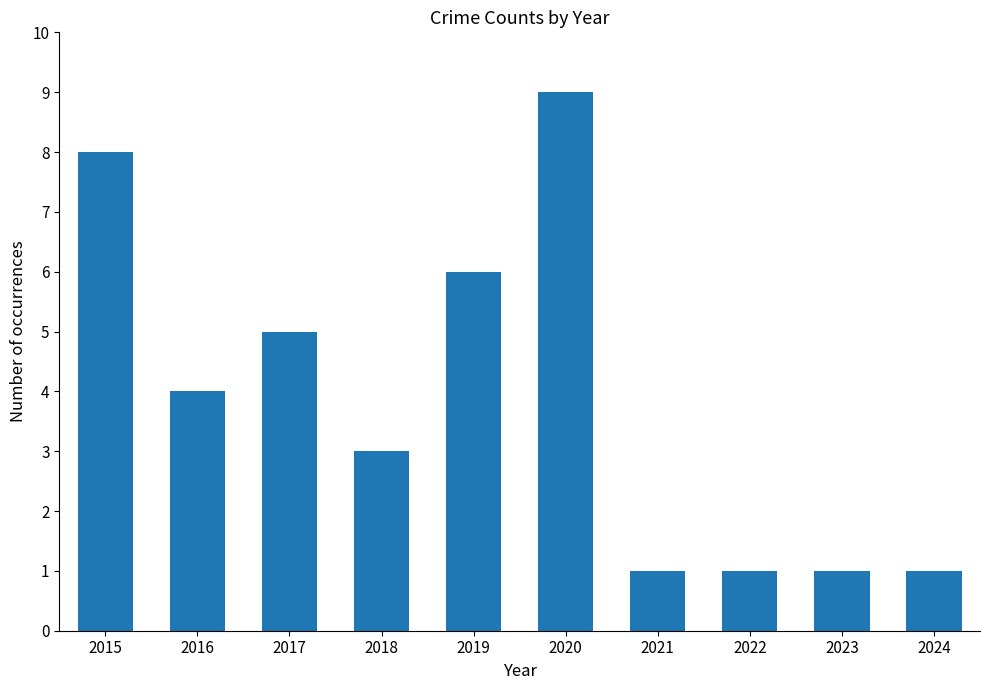

What is the sum of the values at 2021 and 2023?

2